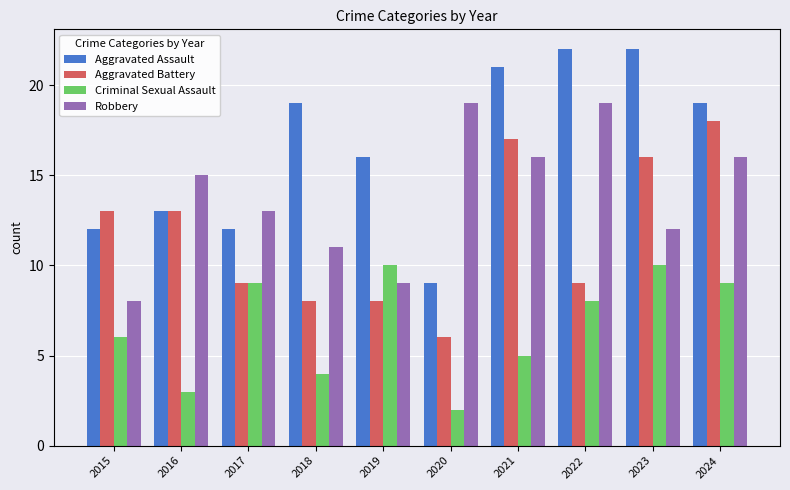

Reading left to right, list all the values displayed in this chart.

Aggravated Assault: 2015=12	2016=13	2017=12	2018=19	2019=16	2020=9	2021=21	2022=22	2023=22	2024=19
Aggravated Battery: 2015=13	2016=13	2017=9	2018=8	2019=8	2020=6	2021=17	2022=9	2023=16	2024=18
Criminal Sexual Assault: 2015=6	2016=3	2017=9	2018=4	2019=10	2020=2	2021=5	2022=8	2023=10	2024=9
Robbery: 2015=8	2016=15	2017=13	2018=11	2019=9	2020=19	2021=16	2022=19	2023=12	2024=16